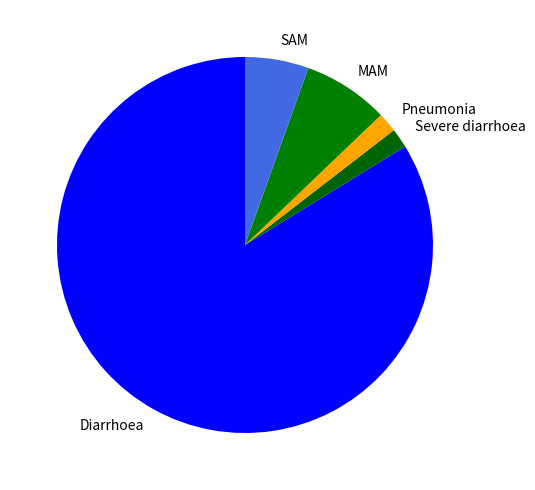

Does any single category account for the majority?

Yes